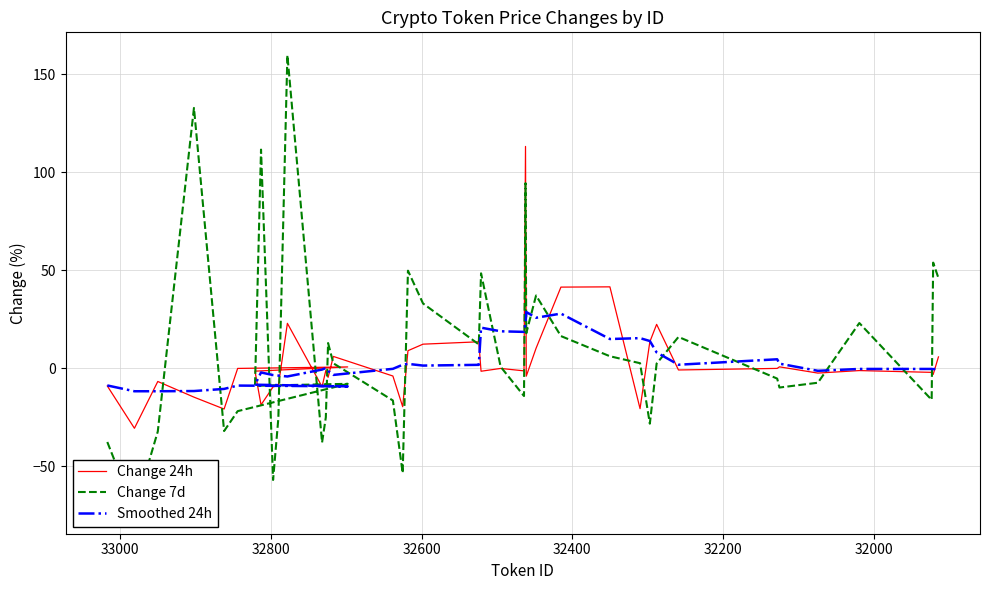

True or false: Smoothed 24h has more than 2 points higher than both neighbors.

True